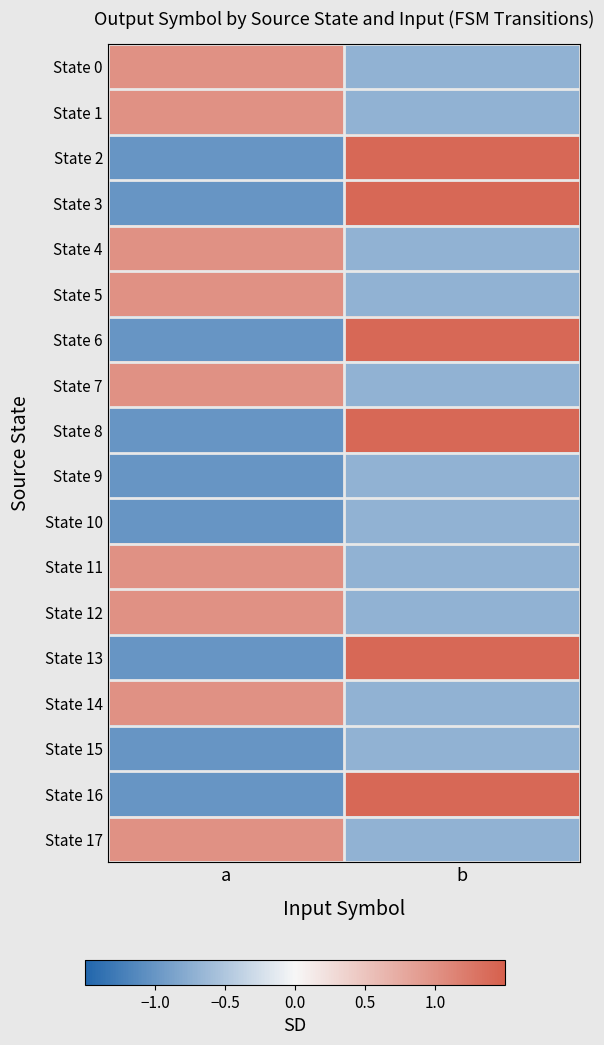

Which label corresponds to the largest value in the chart?

b